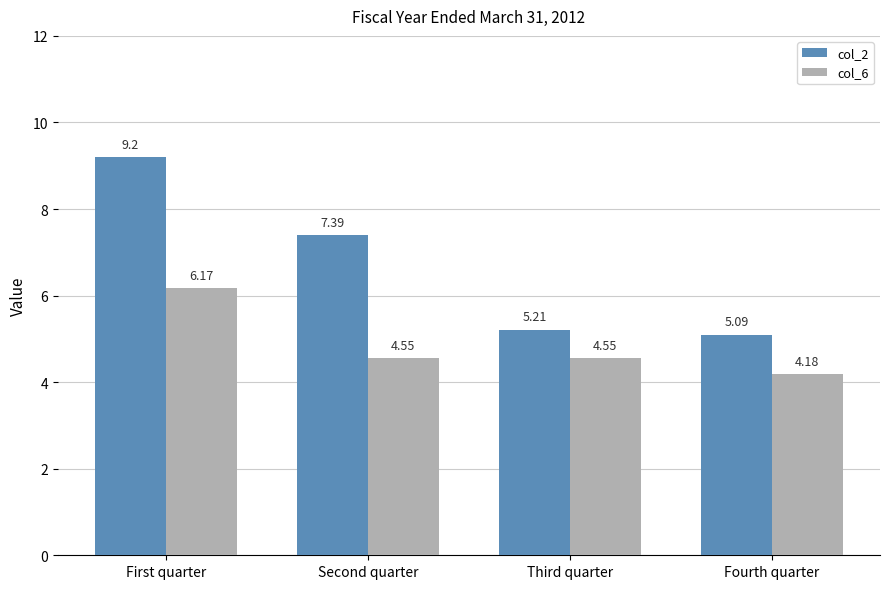

At which label does col_2 first exceed 7?

First quarter